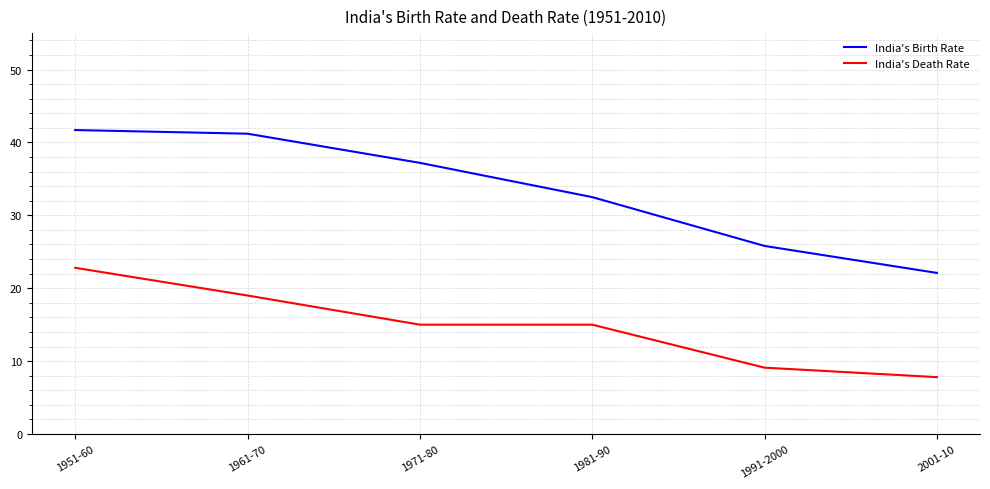

At which label is India's Birth Rate closest to 31?

1981-90